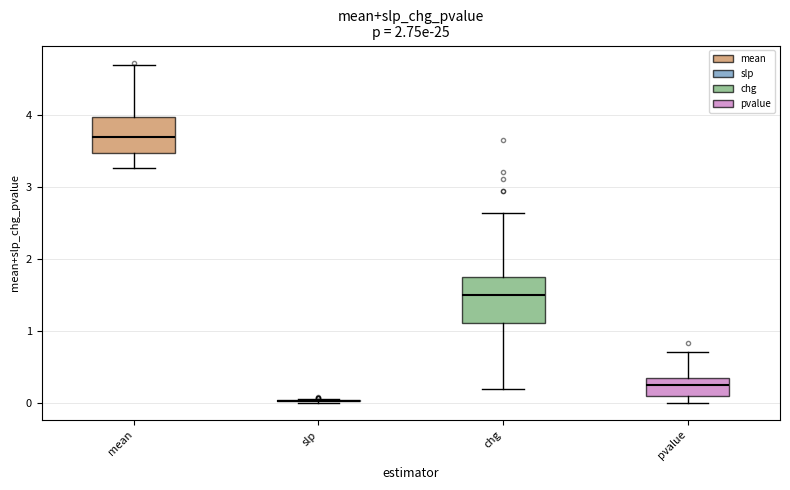

Reading left to right, transcribe this box plot: for each box, give where its median line is, the range the box spans, and where its two whiskers end, as read against the y-axis. The values are not printed on the chart, so give them approximately, as read against the axis.

mean: median 3.7, box 3.5 to 4.0, whiskers 3.3 to 4.7
slp: box collapsed to a line at 0.0, whiskers 0.0 to 0.1
chg: median 1.5, box 1.1 to 1.7, whiskers 0.2 to 2.6
pvalue: median 0.3 (inside the box), box 0.1 to 0.3, whiskers 0.0 to 0.7